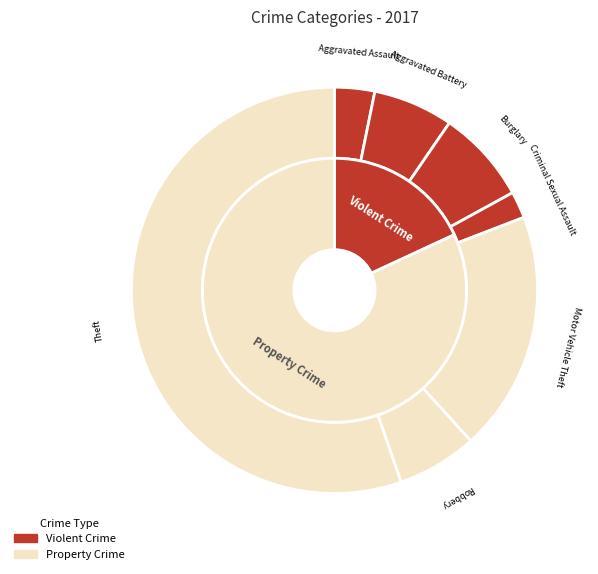

To the nearest percent, what is the average slice percentage?

14%